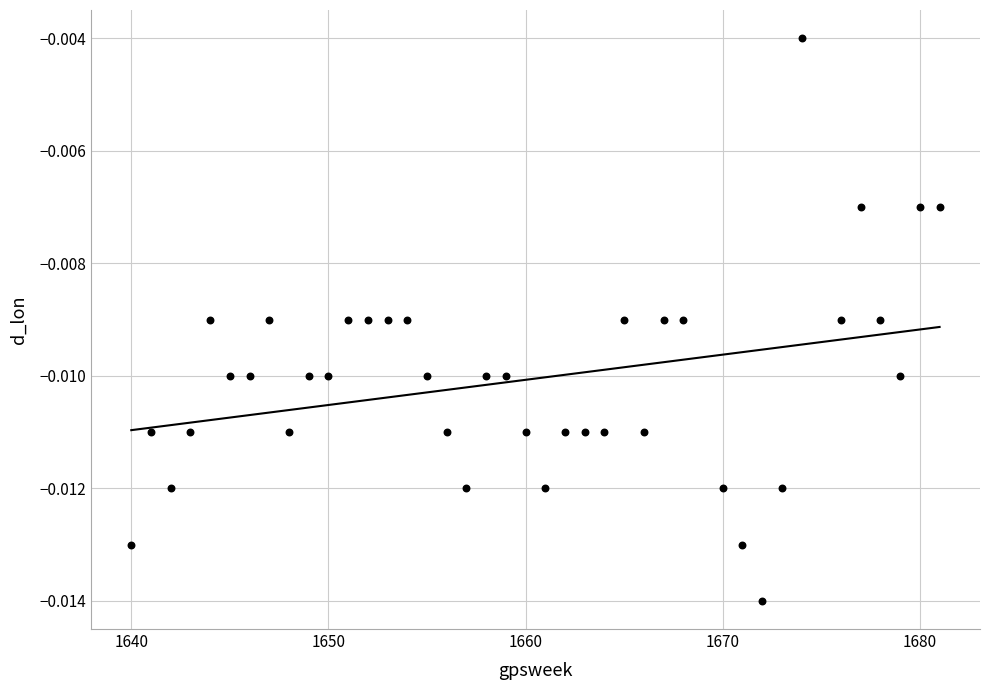

What is the range of X values (max minus min)?

41.0